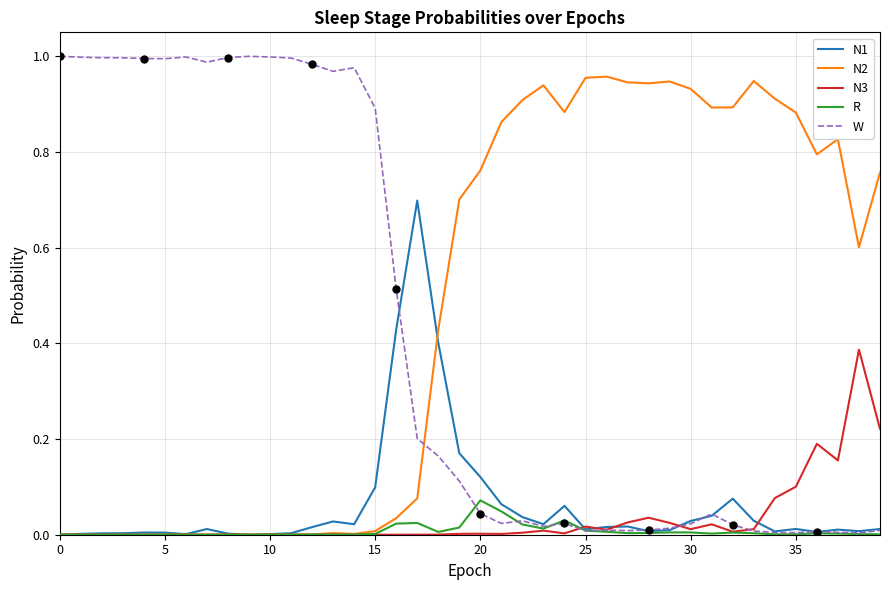

Is it true that N3 equals 0.0 at 21?

True